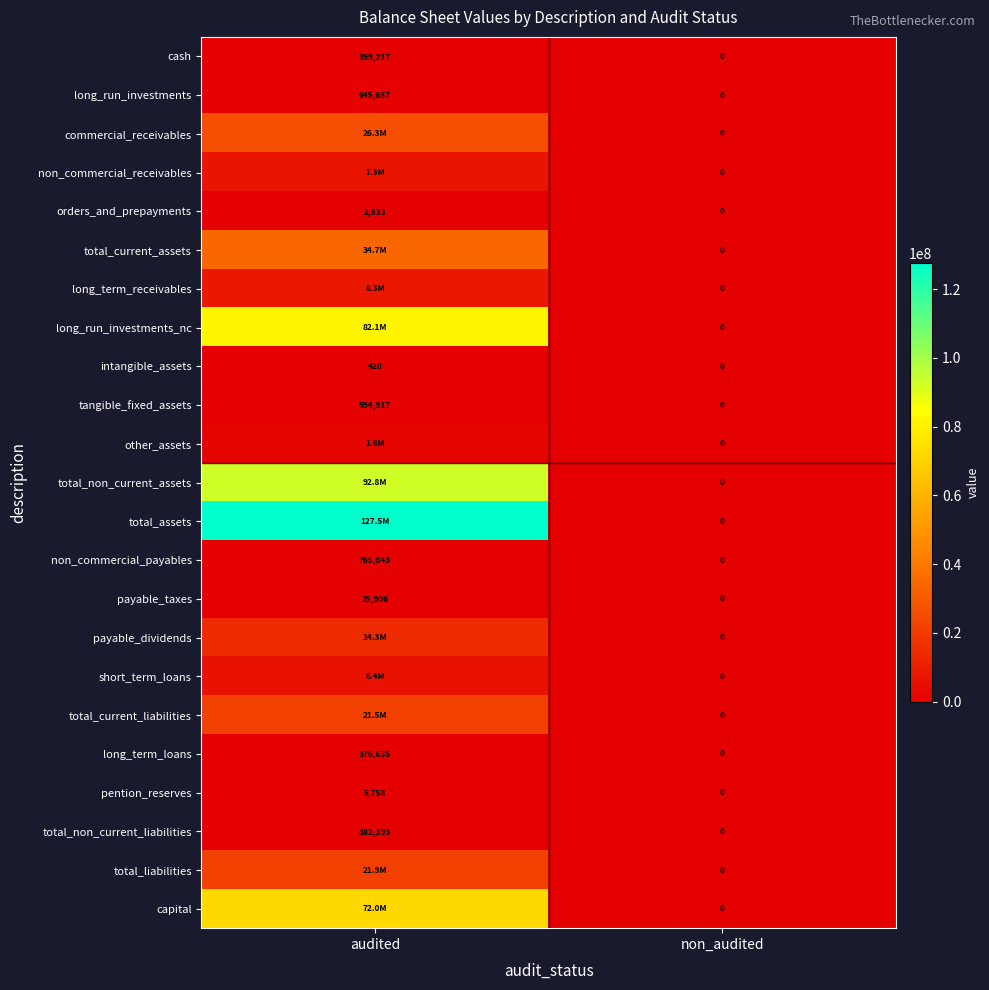

What is the sum of all pention_reserves values?

5758